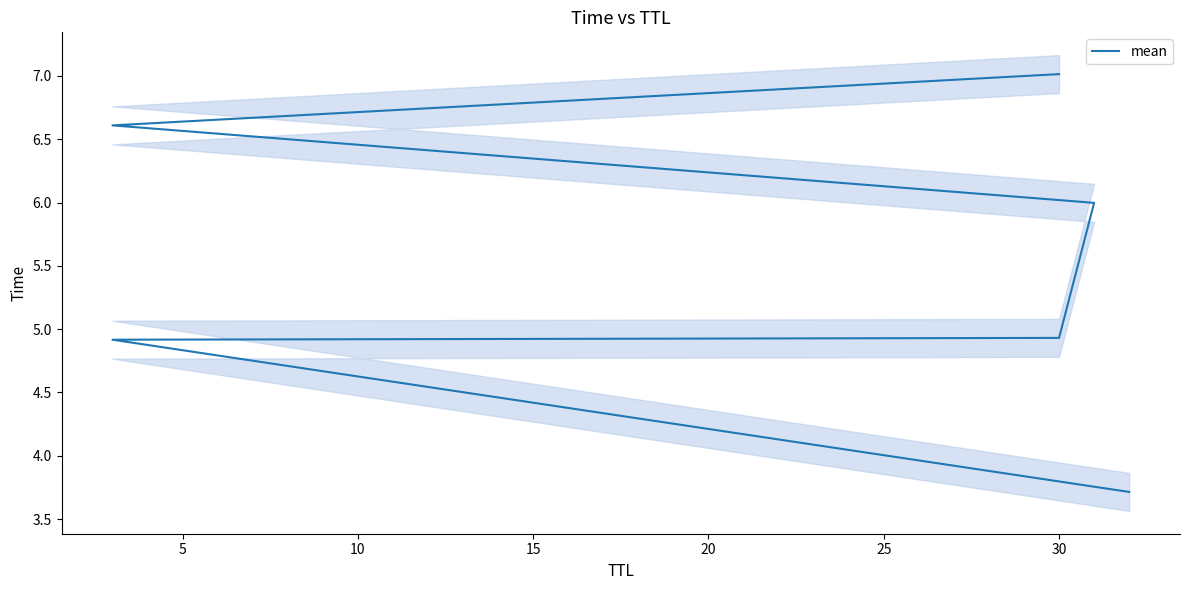

What is the value of the 2nd point from the left?

4.9